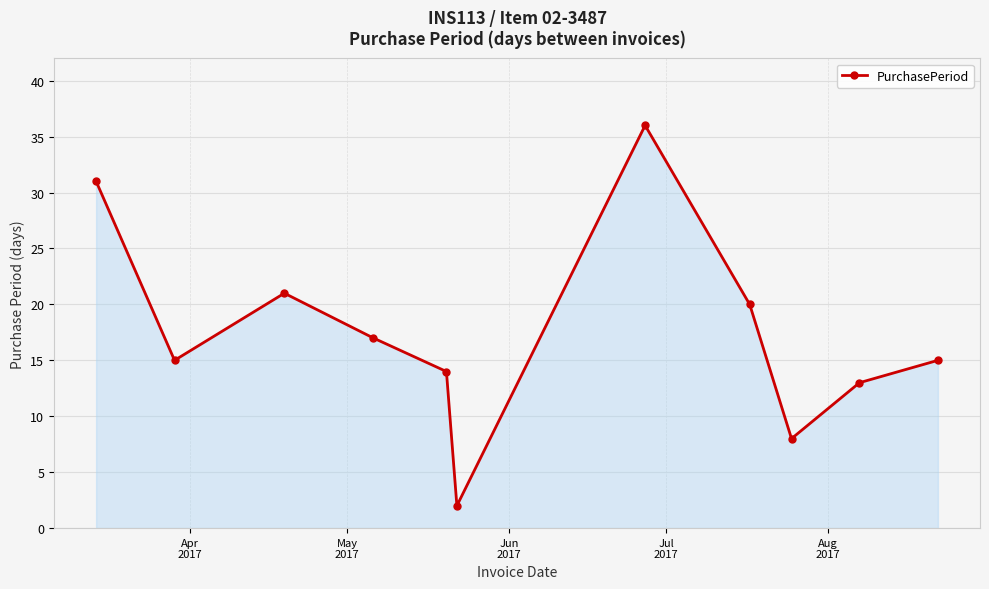

What is the minimum value shown in the chart?

2